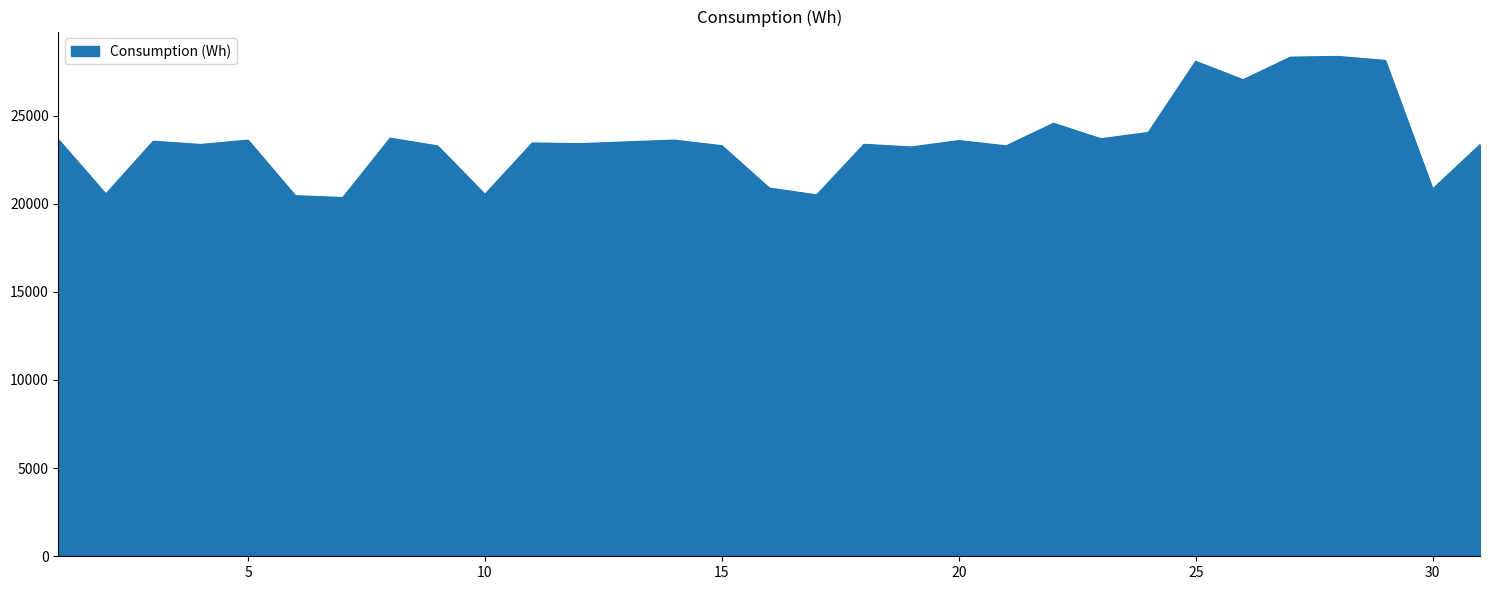

What is the smallest value displayed?

20341.7